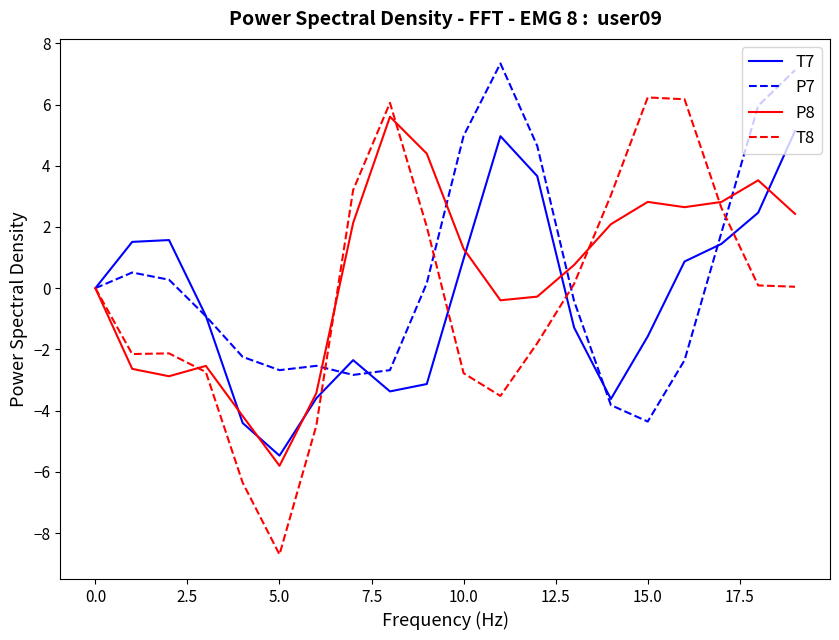

What is the greatest value displayed?

7.3